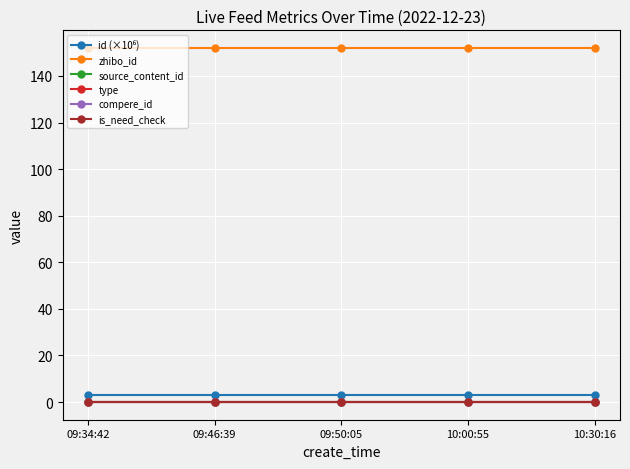

At which category is the sum across all series the highest?

10:30:16